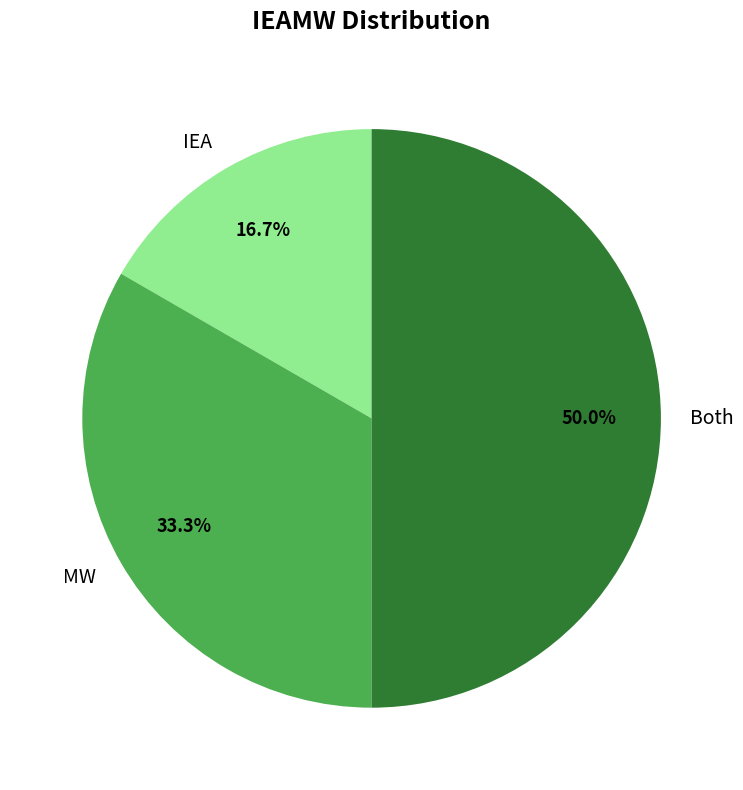

True or false: MW accounts for 46% of the total.

False